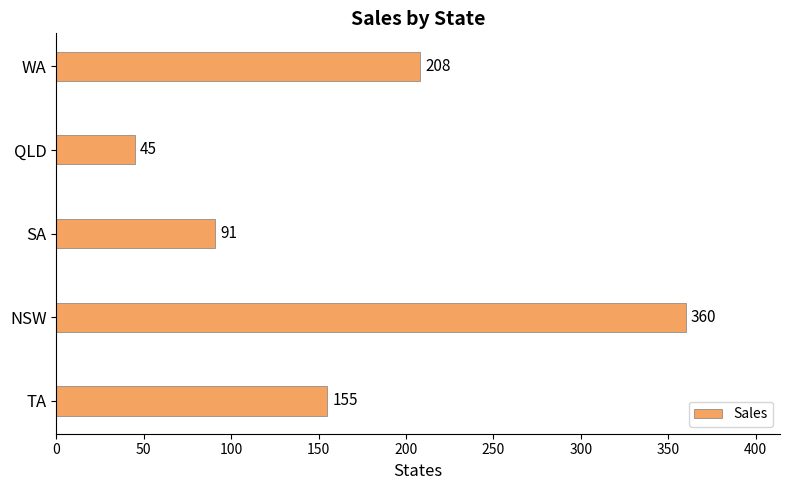

Reading bottom to top, list all the values displayed in this chart.

TA=155	NSW=360	SA=91	QLD=45	WA=208